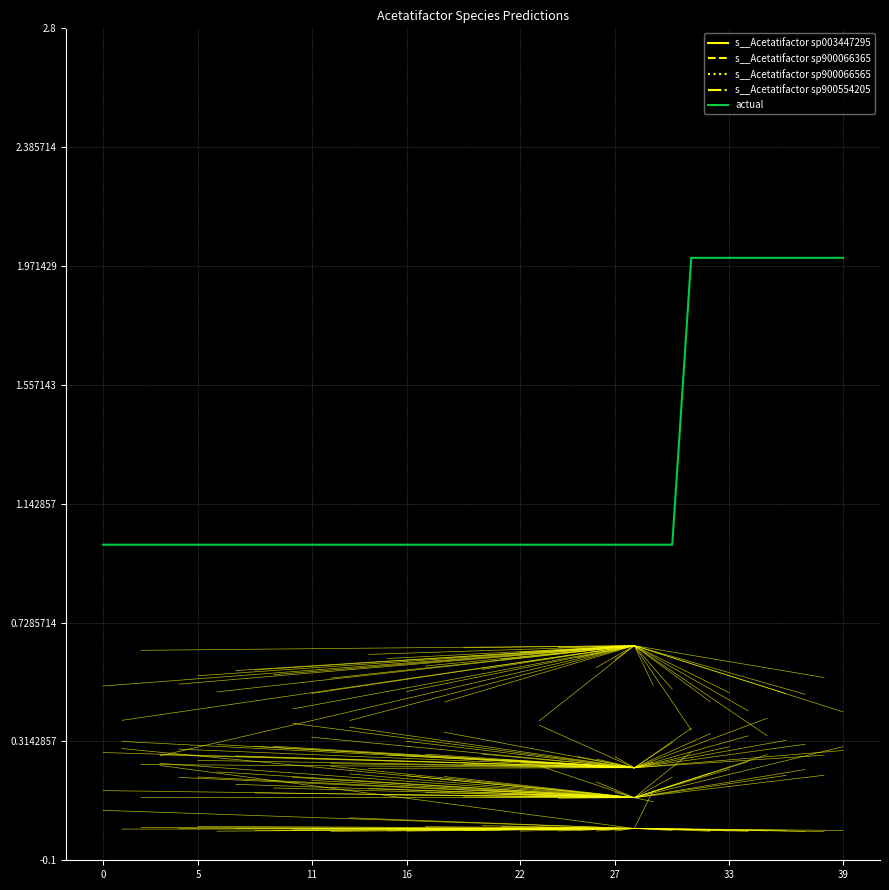

What is the difference between the maximum and minimum values in the s__Acetatifactor sp003447295 series?

0.4